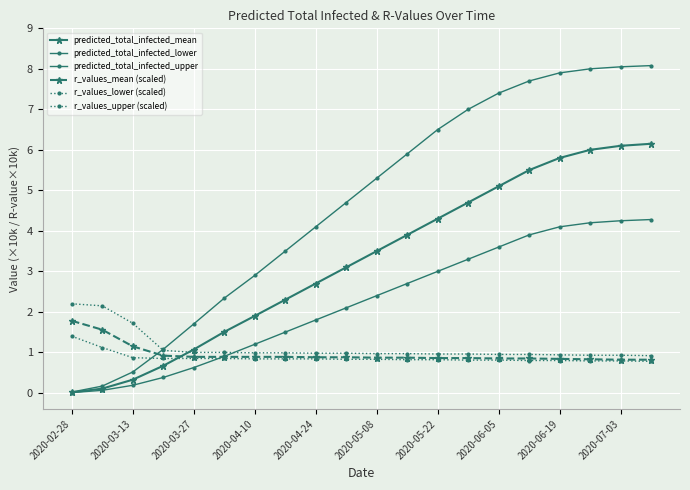

What is the difference between the maximum and minimum values in the predicted_total_infected_upper series?

80589.0